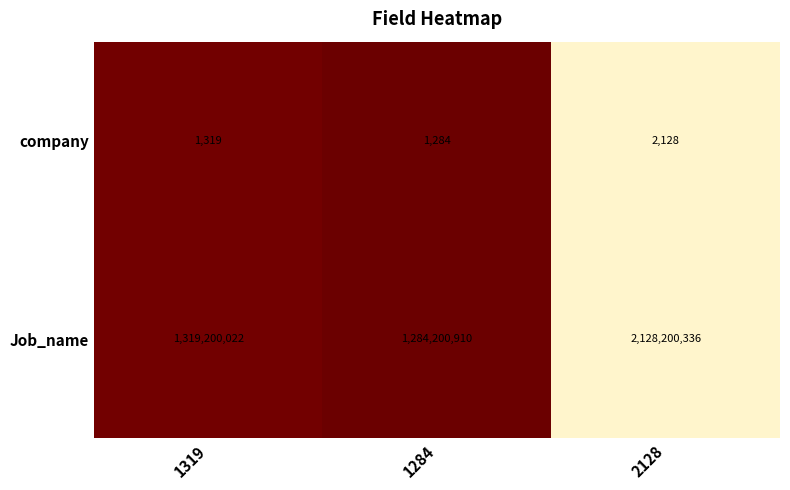

At how many categories does at least one series exceed 707481998?

3